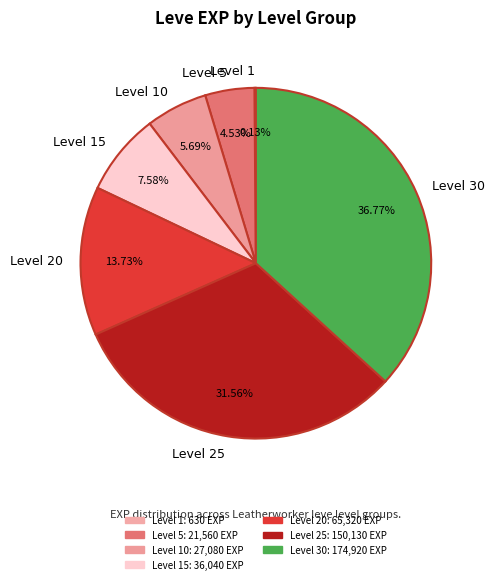

Is there any slice that represents more than half of the pie?

No